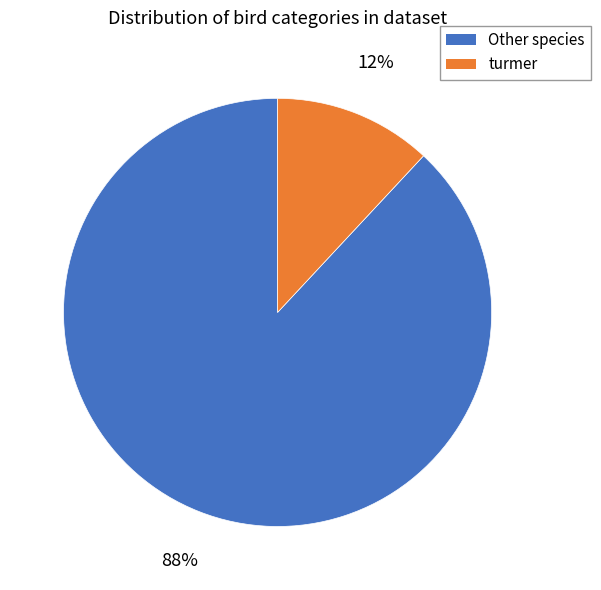

To the nearest percent, what is the average slice percentage?

50%